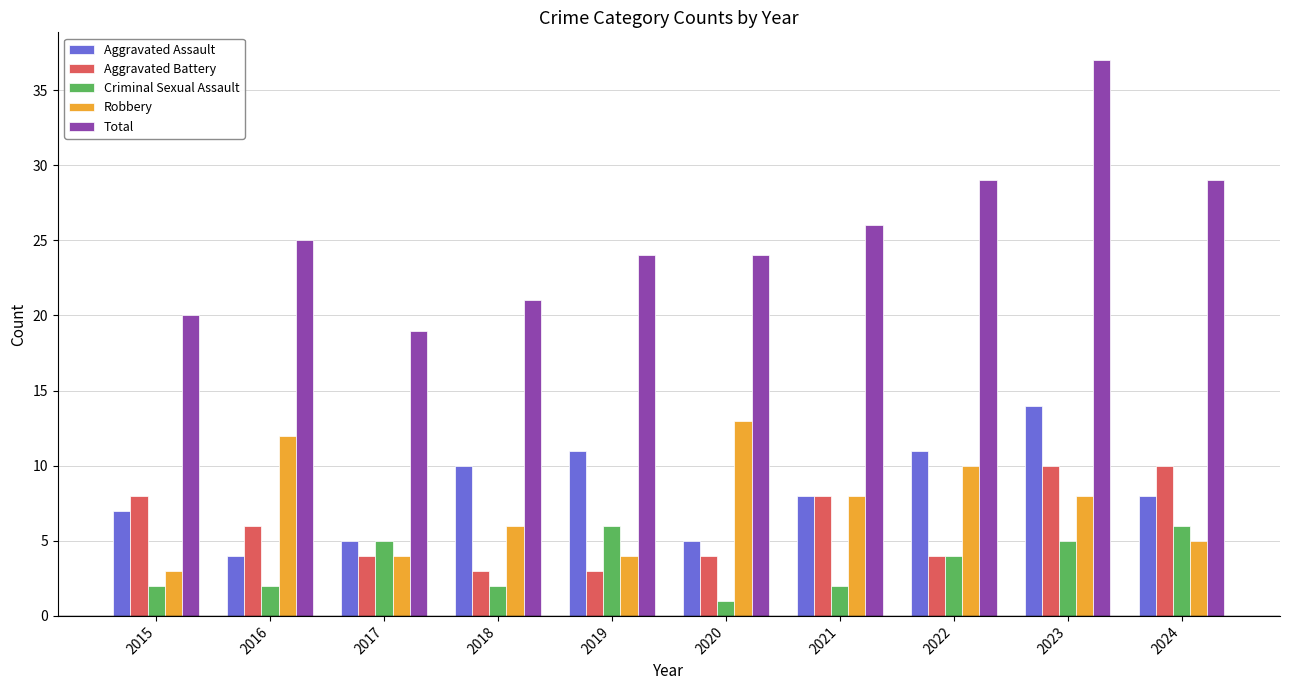

What is the value of the Total bar at the 3rd from the left?

19